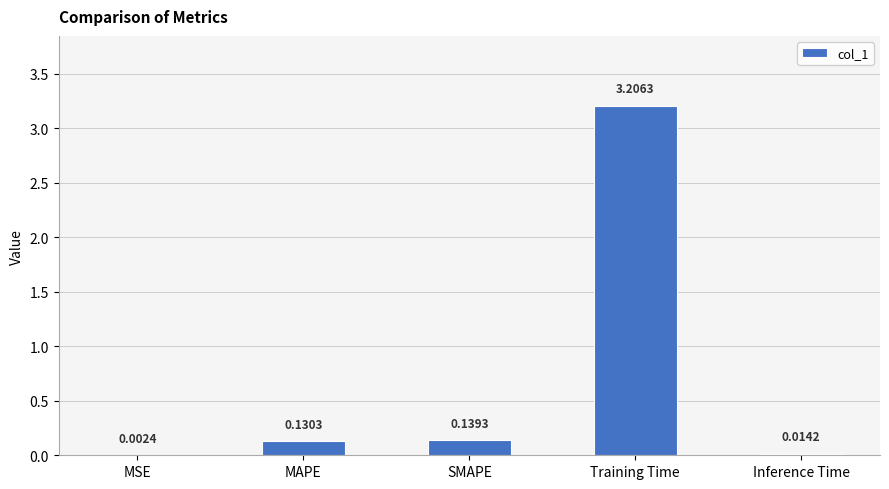

Which has a higher value, Inference Time or MSE?

Inference Time